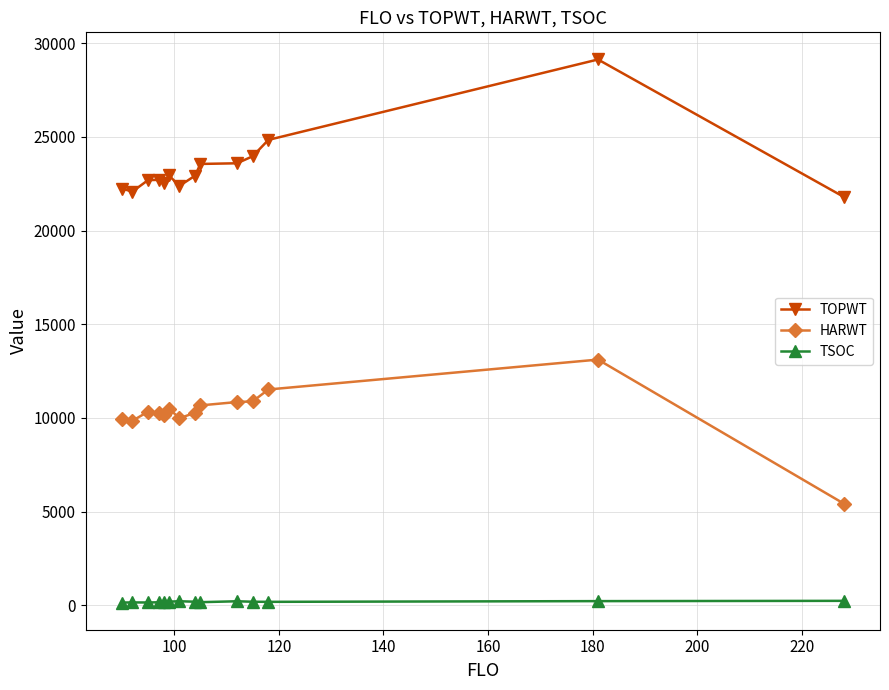

What is the greatest value displayed?

29132